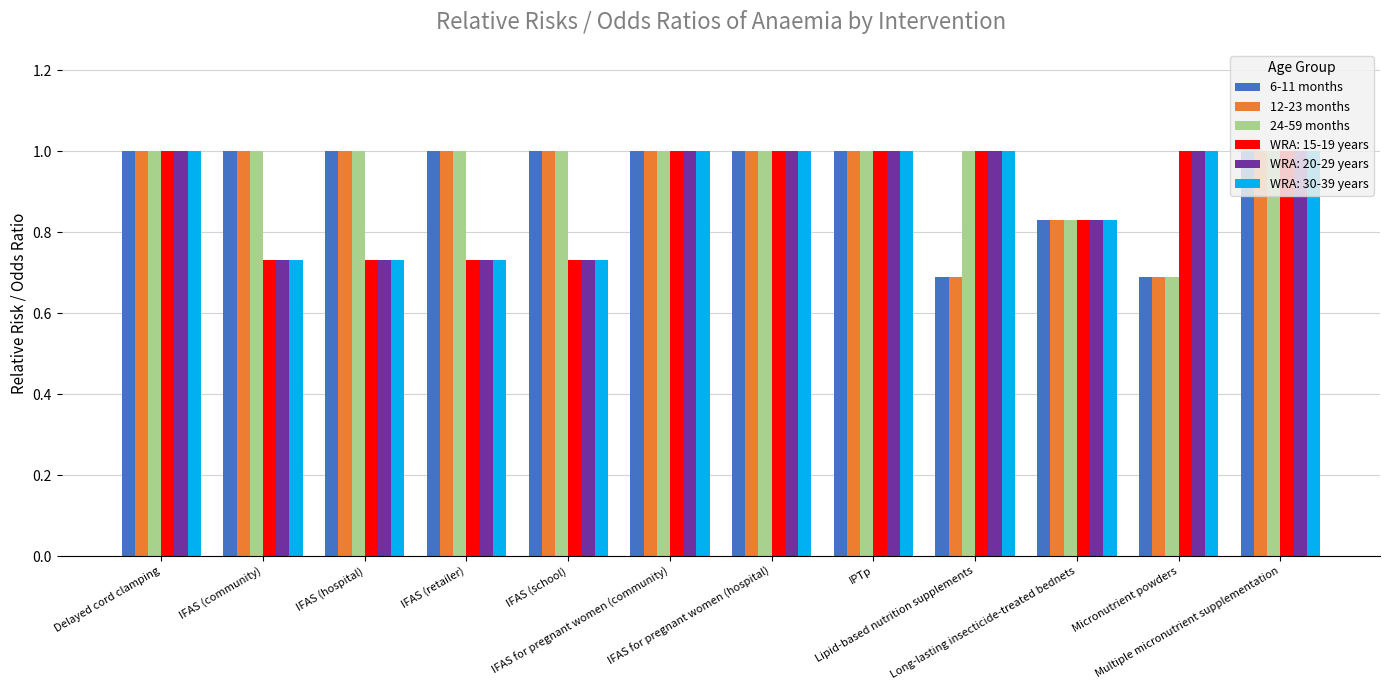

At how many categories does at least one series exceed 0?

12